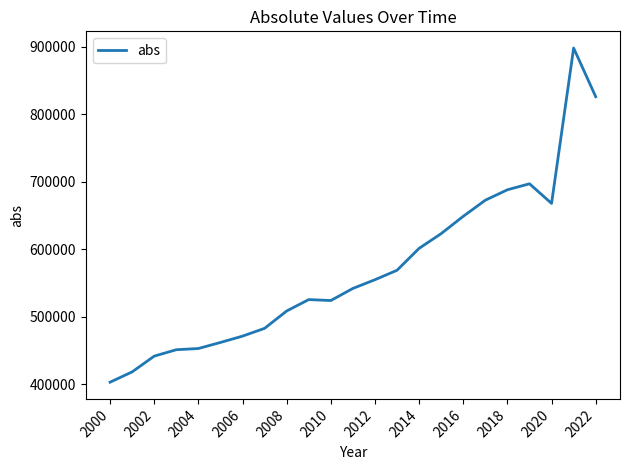

What is the minimum value shown in the chart?

402828